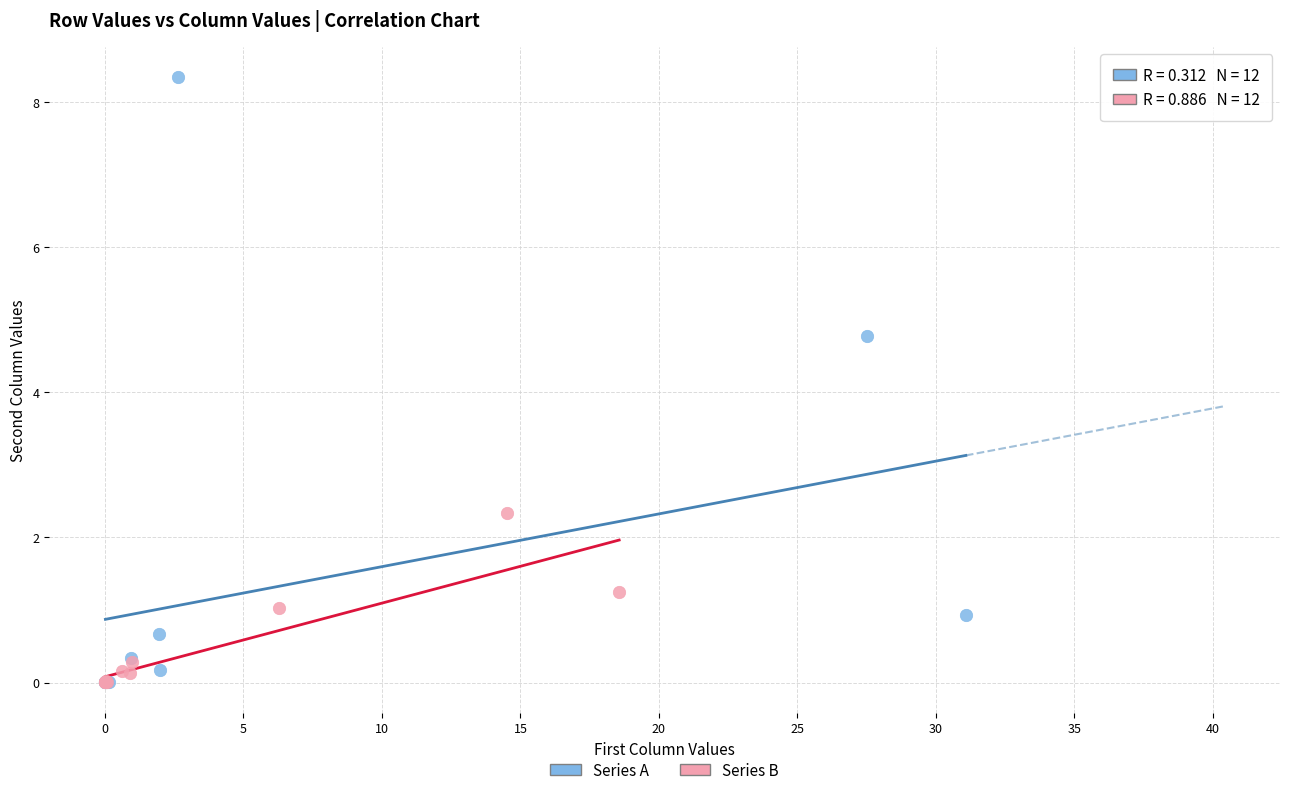

Which series contains the highest Y value?

Series A